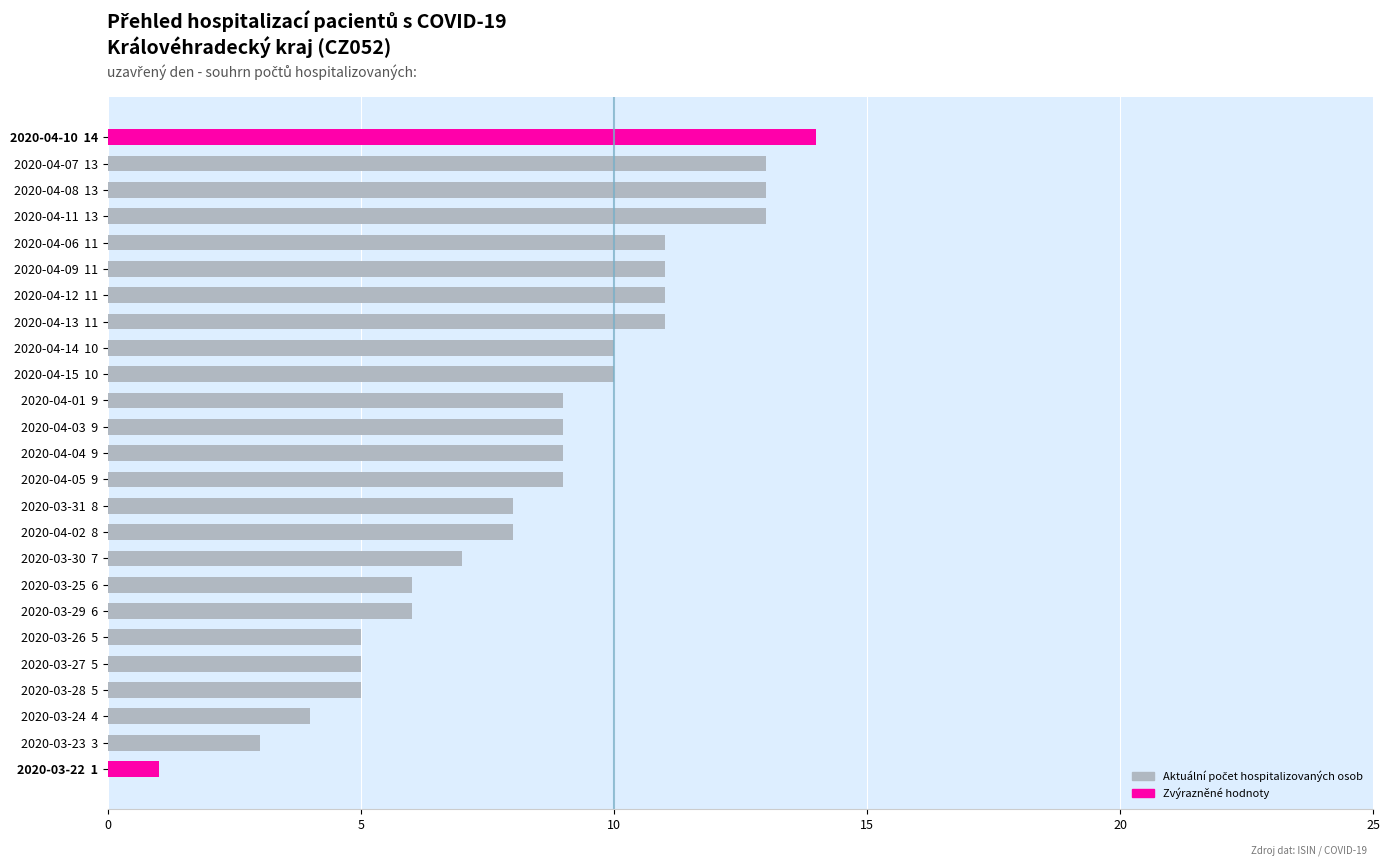

Which has a higher value, 2020-04-04  9 or 2020-03-29  6?

2020-04-04  9